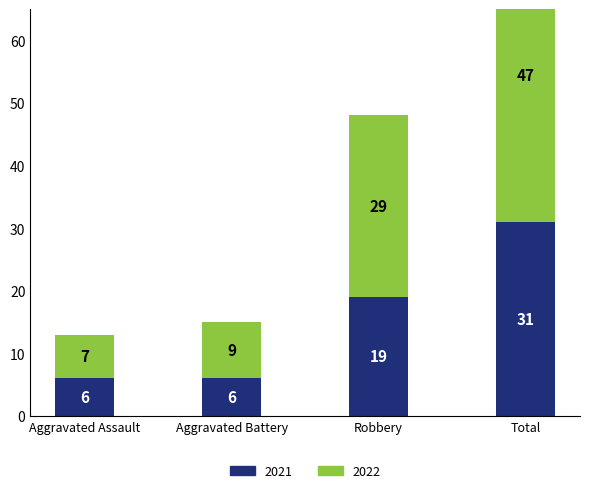

Reading left to right, transcribe all the data shown in this chart.

2021: 6	6	19	31
2022: 7	9	29	47